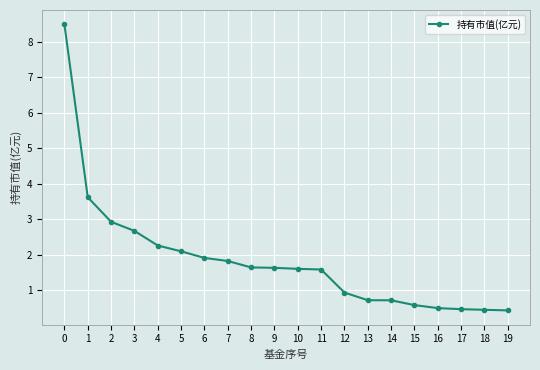

What is the value of the 2nd point from the left?

3.6